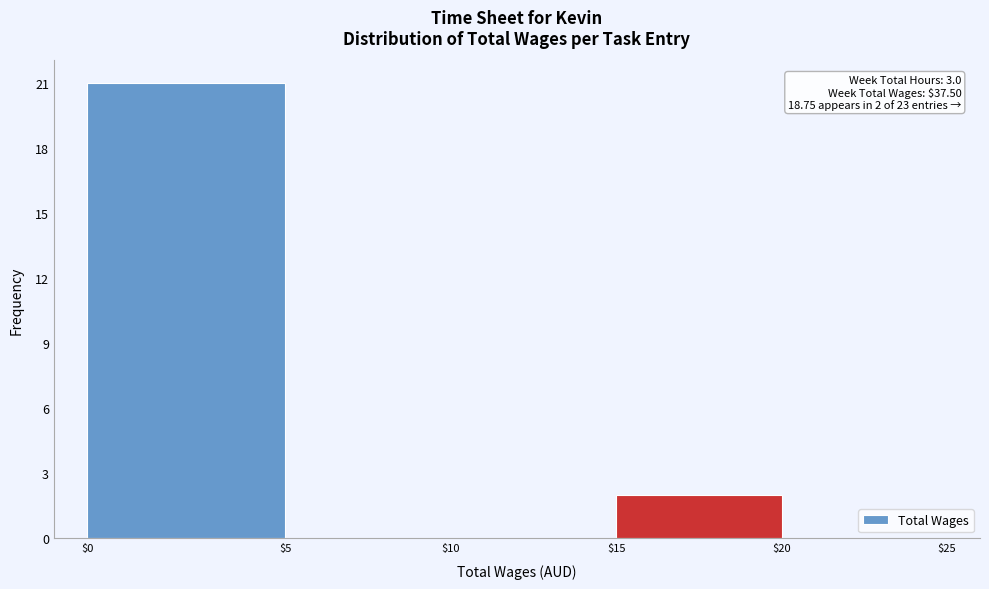

True or false: the data shows 7 at $0.

False